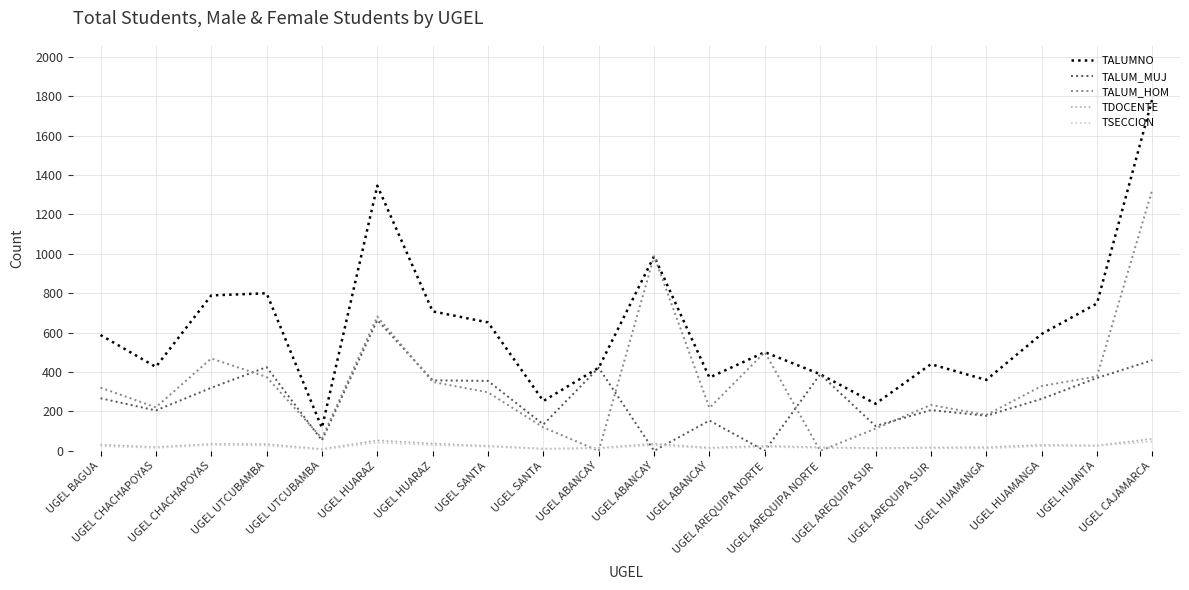

True or false: TALUM_HOM has a value of 221 at UGEL CHACHAPOYAS.

True